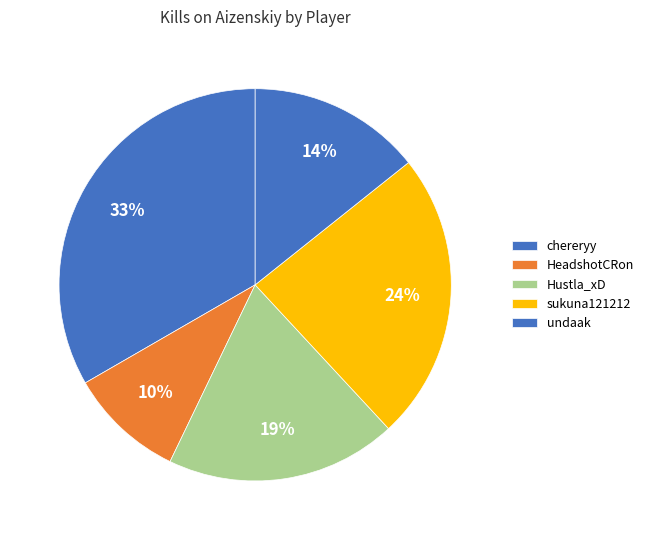

Count the number of slices in the pie.

5